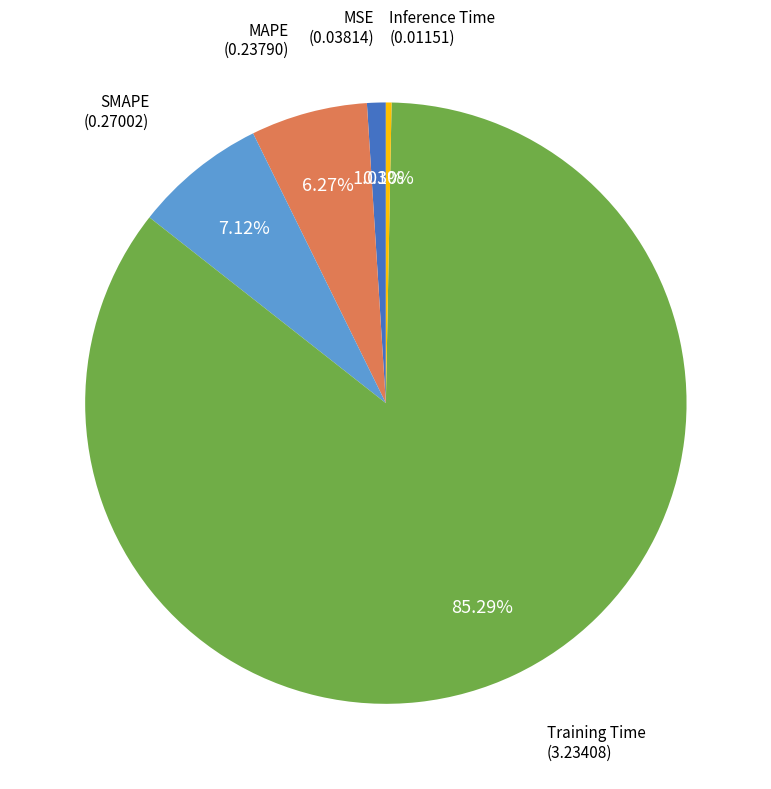

Is there any slice that represents more than half of the pie?

Yes